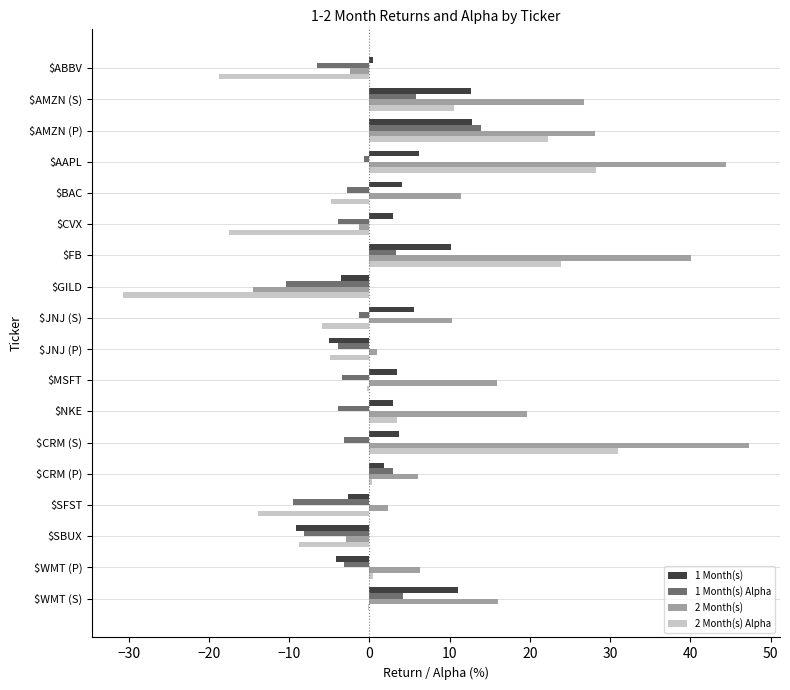

What is the total value across all series at $BAC?

7.9